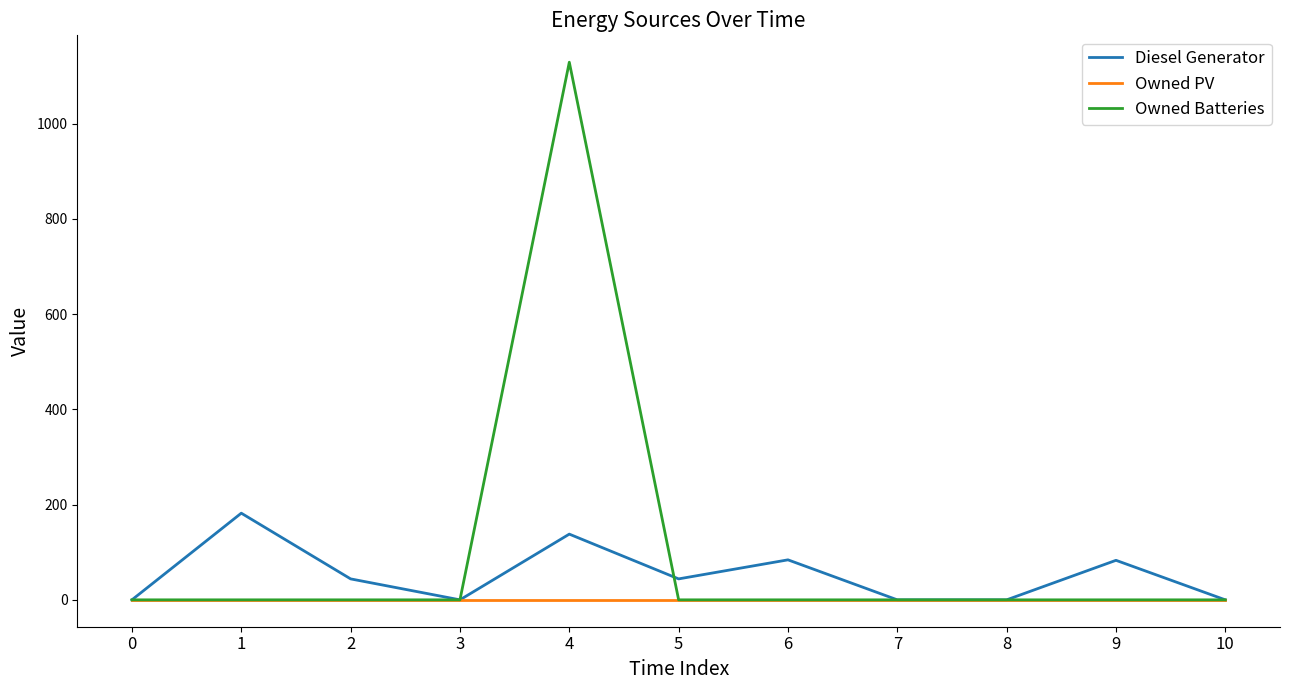

List the series in order of their peak value, lowest first.

Owned PV, Diesel Generator, Owned Batteries